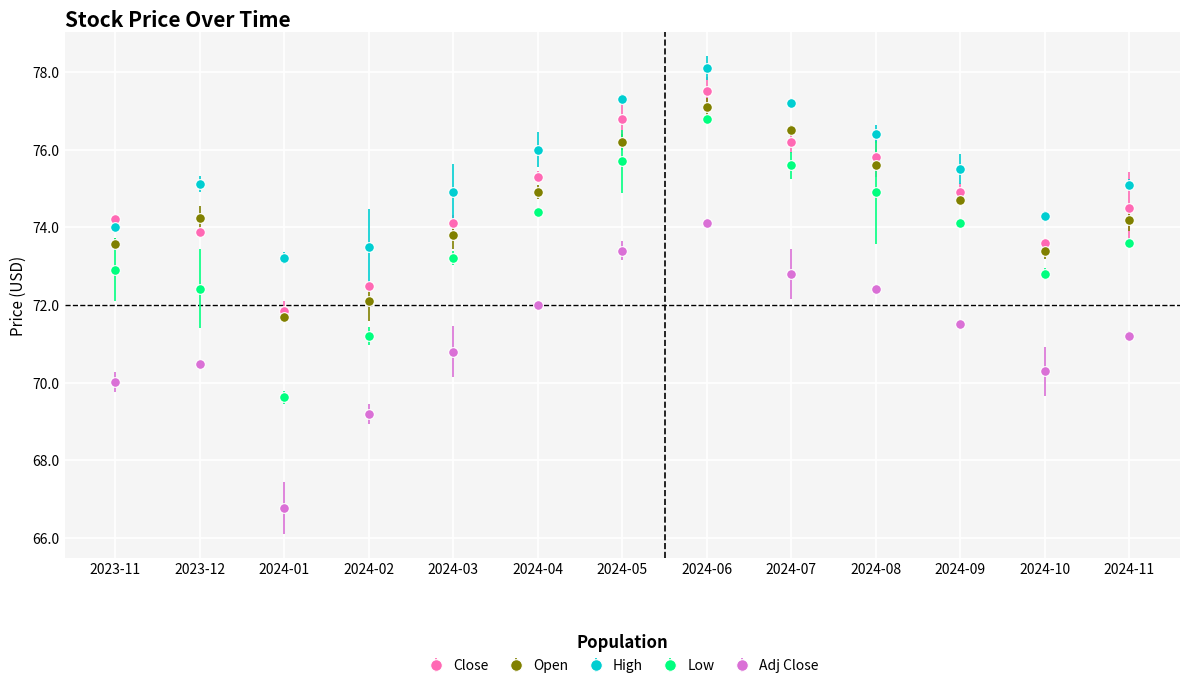

True or false: Close has a value of 73.9 at 2023-12.

True